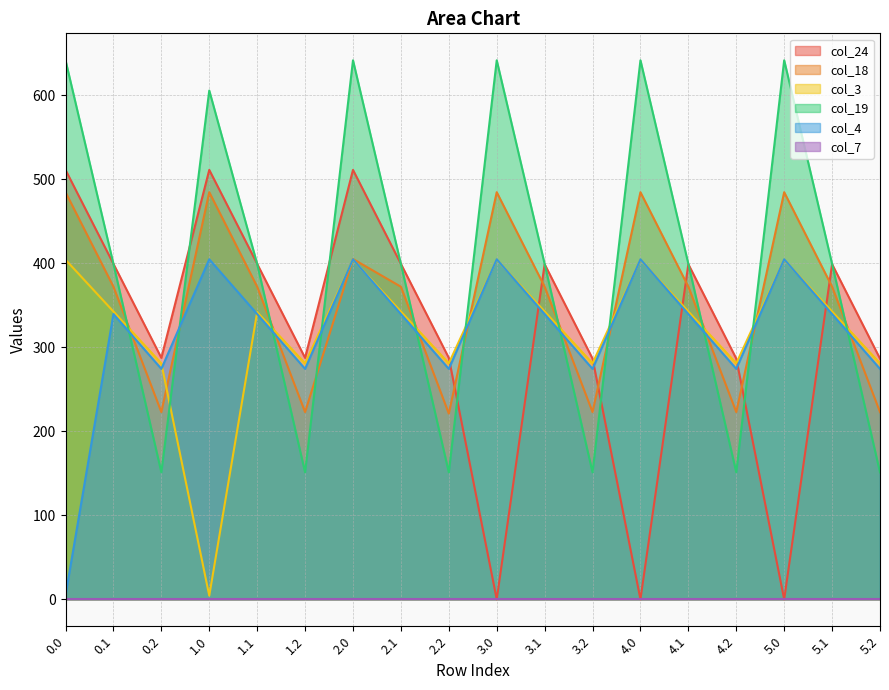

What is the spread (max minus min) of values at 2.0?

641.8